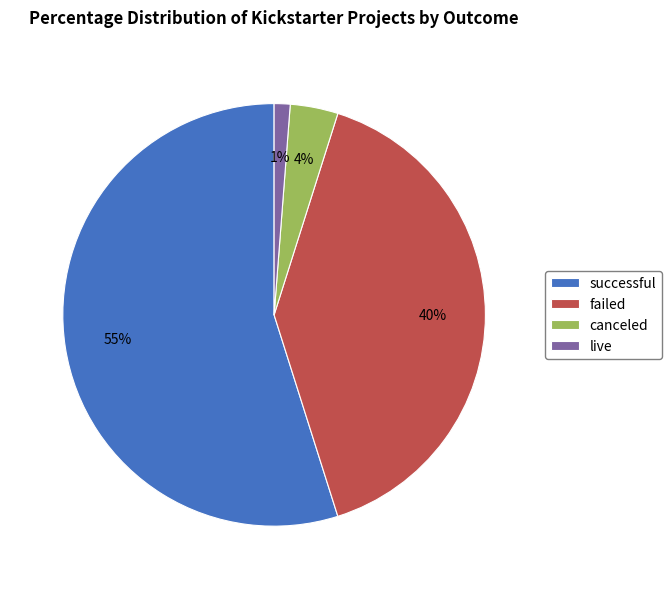

Which has a higher value, canceled or failed?

failed